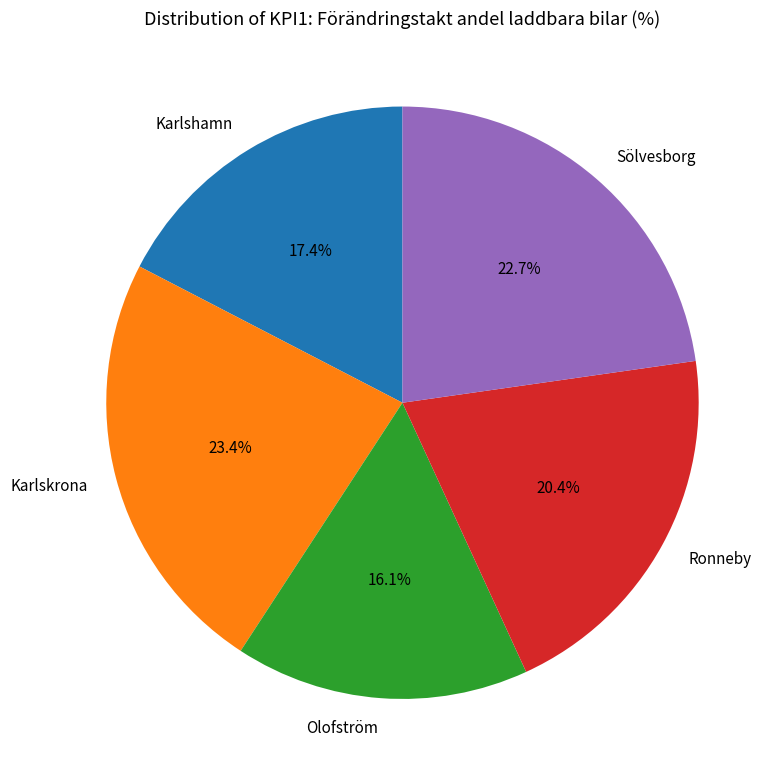

How many slices are in this pie chart?

5